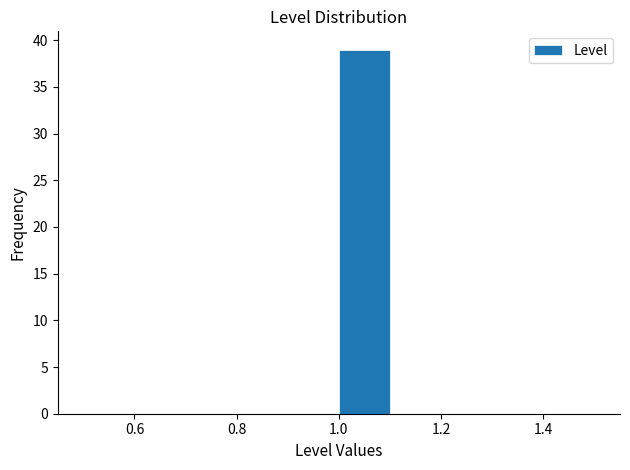

What is the height of the bar covering 1.0 to 1.1 on the x-axis? The values are not printed on the chart, so give them approximately, as read against the axis.

39